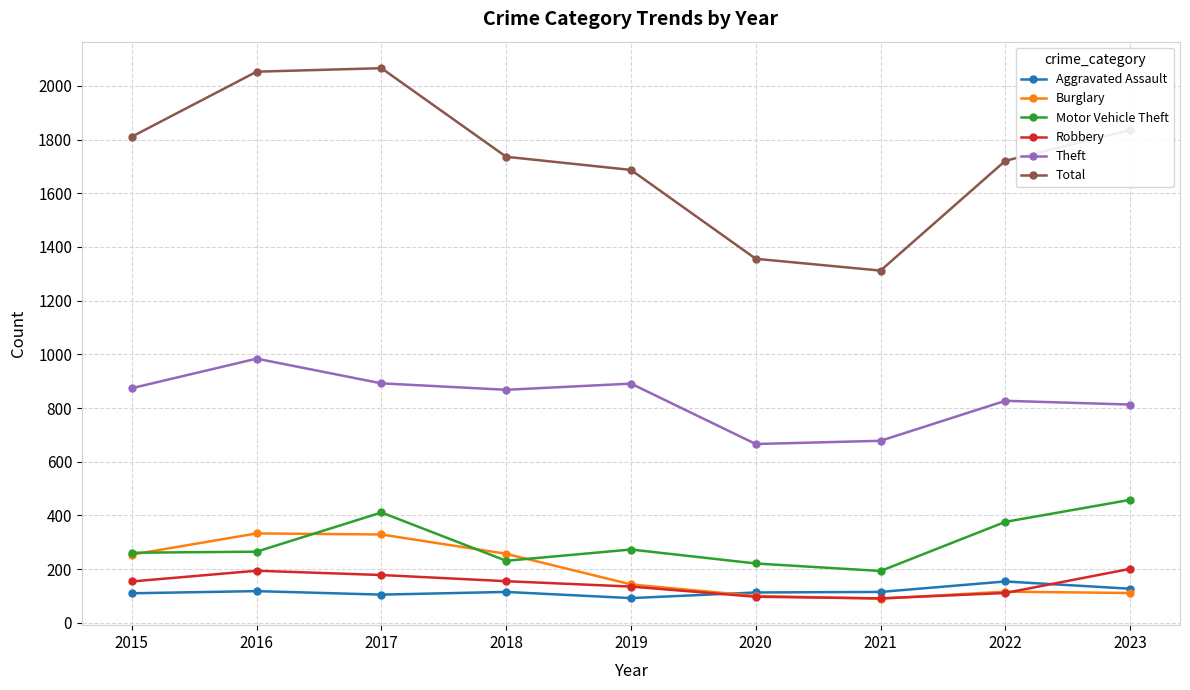

What is the minimum value for Motor Vehicle Theft?

193